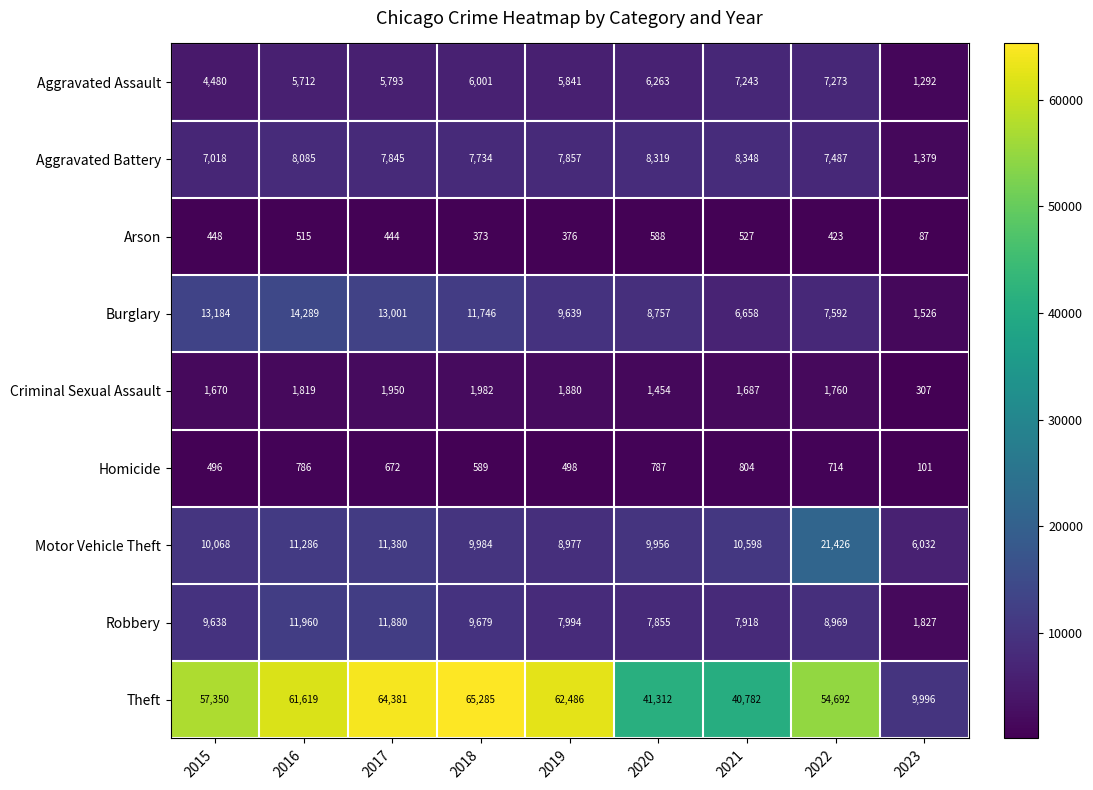

Which series changed the most between 2020 and 2023?

Theft